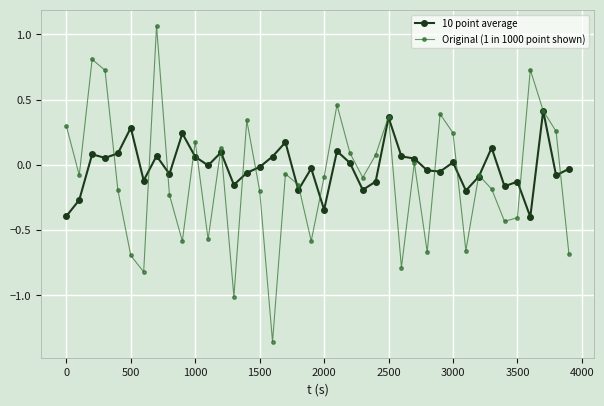

True or false: Original (1 in 1000 point shown) and 10 point average cross at least once.

True